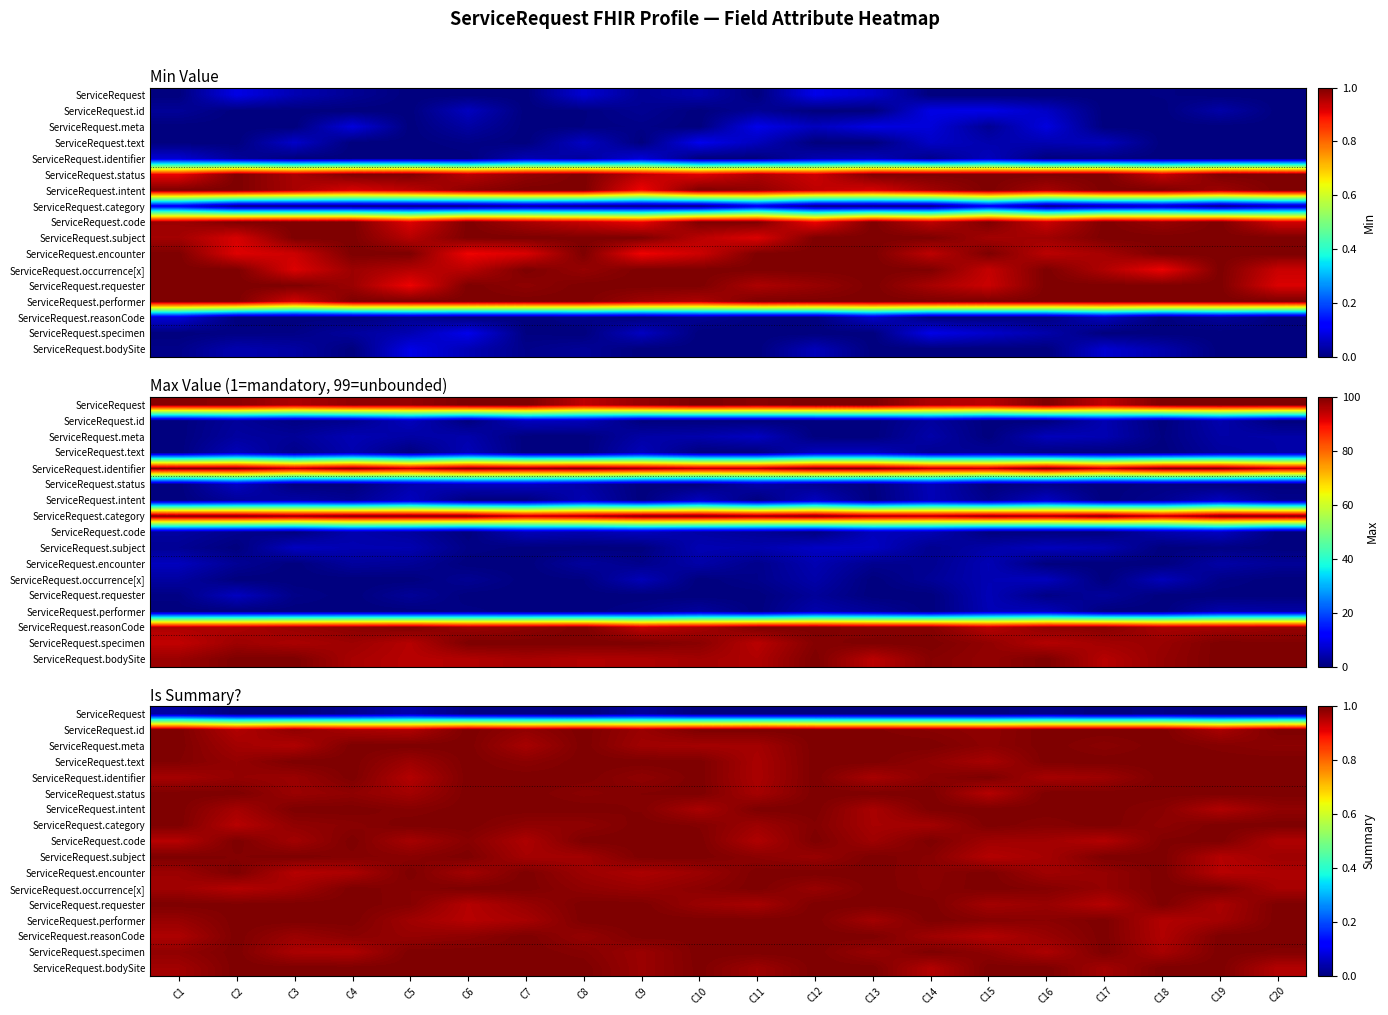

The value of ServiceRequest.specimen at C4 is 1.0. True or false?

True